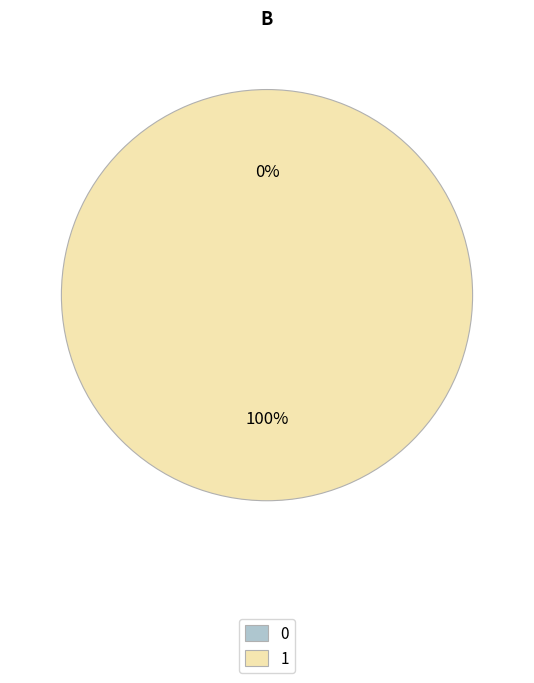

True or false: 1 accounts for 90% of the total.

False